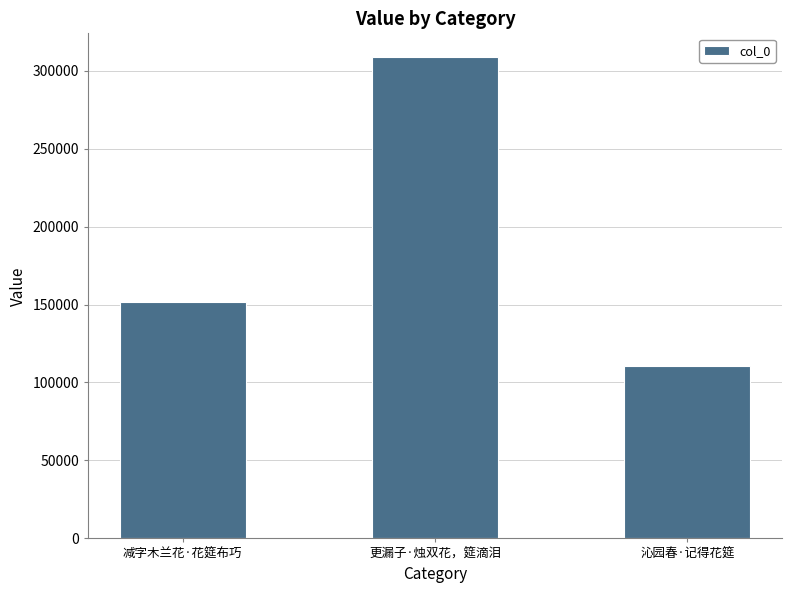

What is the value of the 1st bar from the left?

151721